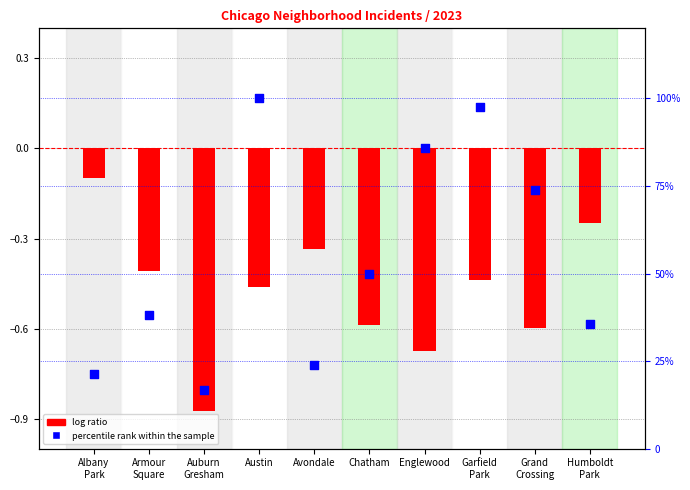

What is the total value across all series at Humboldt
Park?

35.5